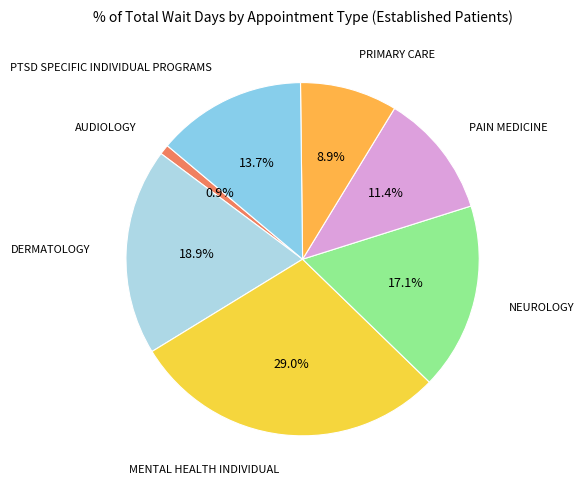

Rank the categories by value from highest to lowest.

MENTAL HEALTH INDIVIDUAL, DERMATOLOGY, NEUROLOGY, PTSD SPECIFIC INDIVIDUAL PROGRAMS, PAIN MEDICINE, PRIMARY CARE, AUDIOLOGY